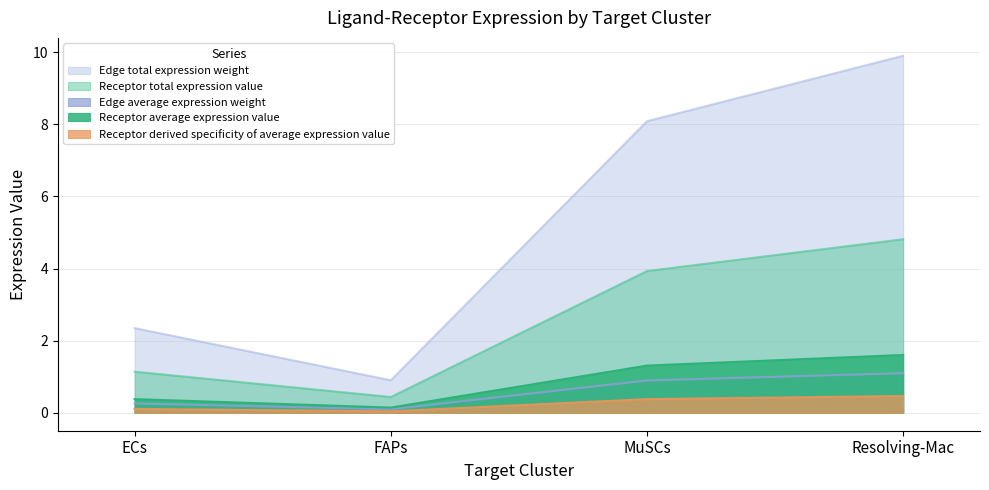

How many distinct data groups are displayed?

5